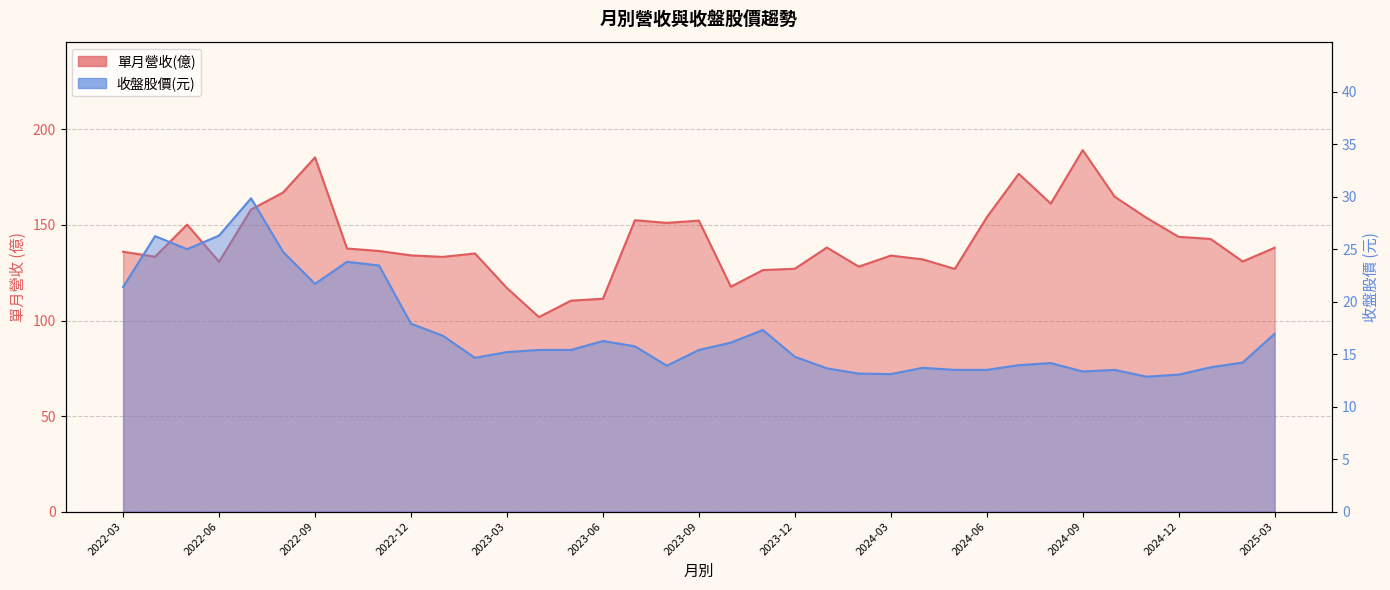

How many values in the 單月營收(億) series are below 136?

17